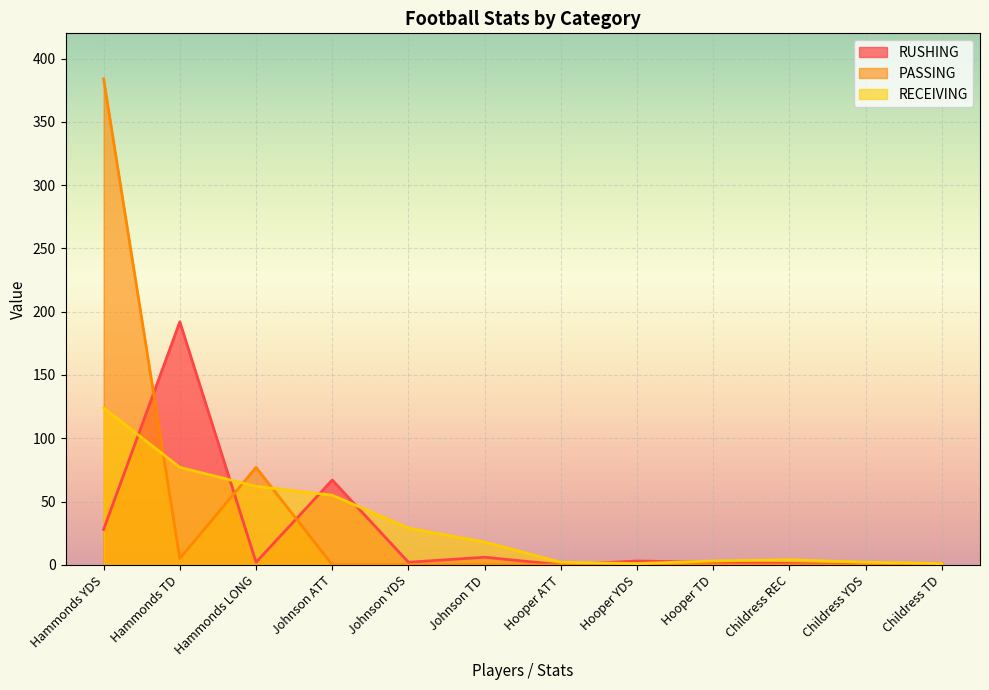

In RECEIVING, how many points are lower than both neighbors (excluding endpoints)?

1